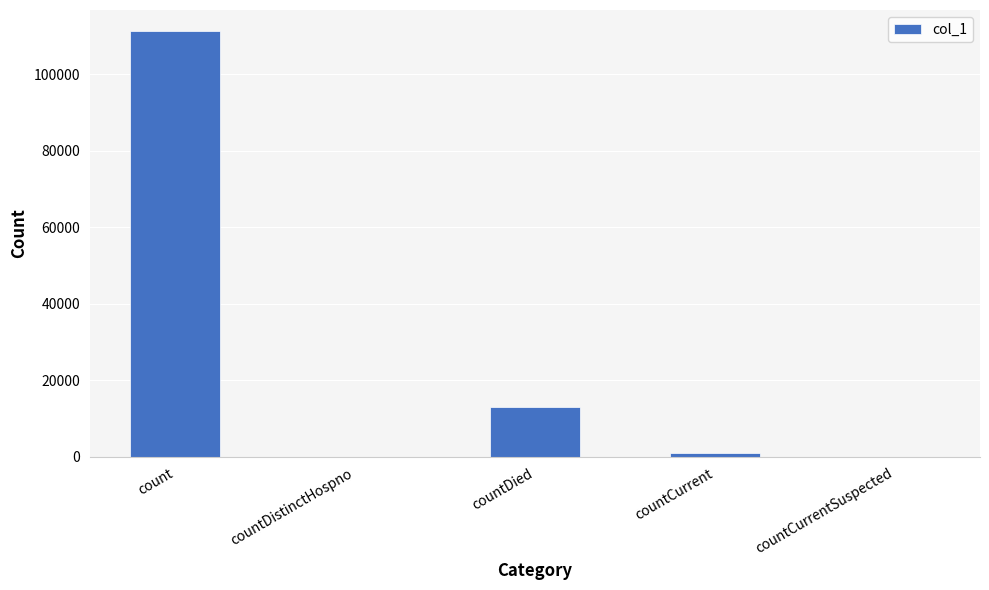

How many series are shown in this chart?

1